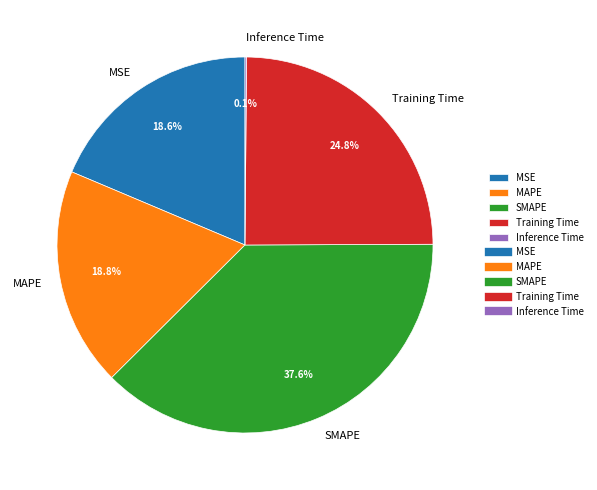

What portion of the pie excludes MAPE?

81.2%